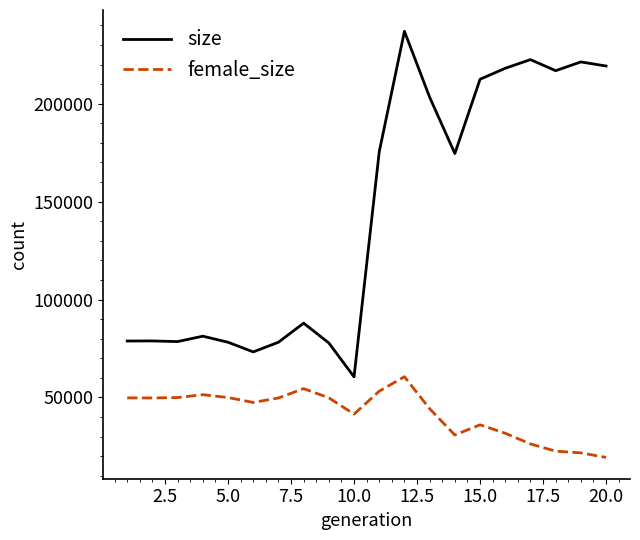

True or false: size and female_size intersect in this chart.

False